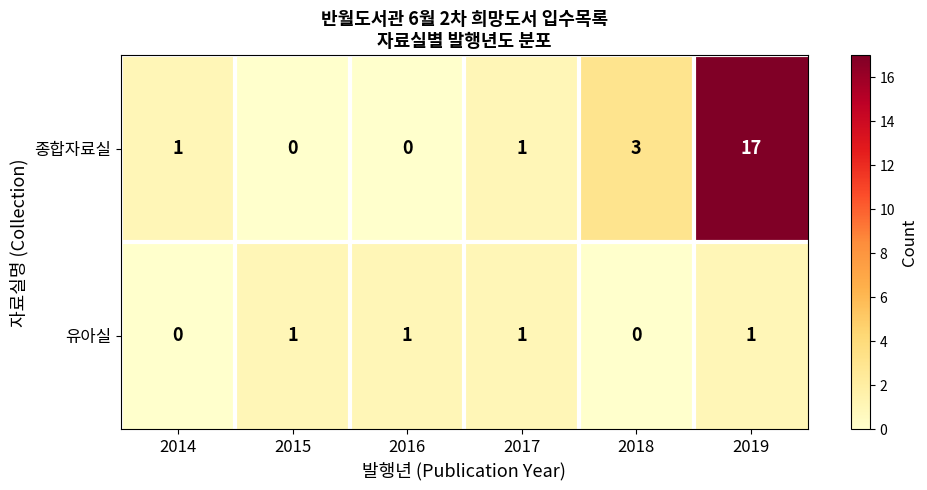

How many categories are shown in the chart?

6